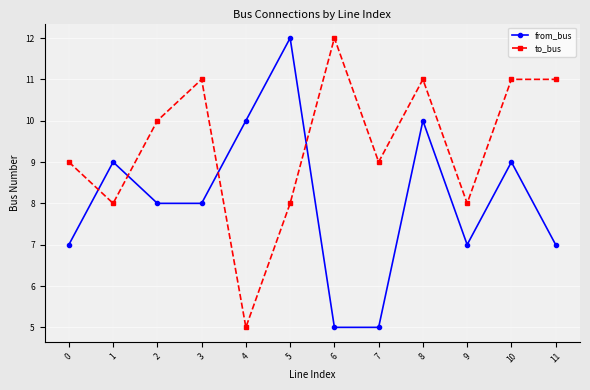

The value of to_bus at 3 is 4. True or false?

False